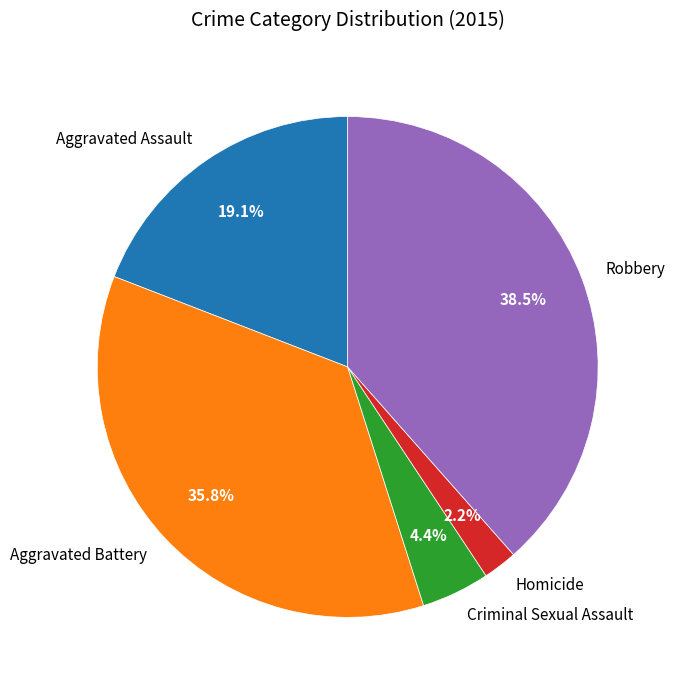

What percentage is the Aggravated Battery slice, to the nearest percent?

36%